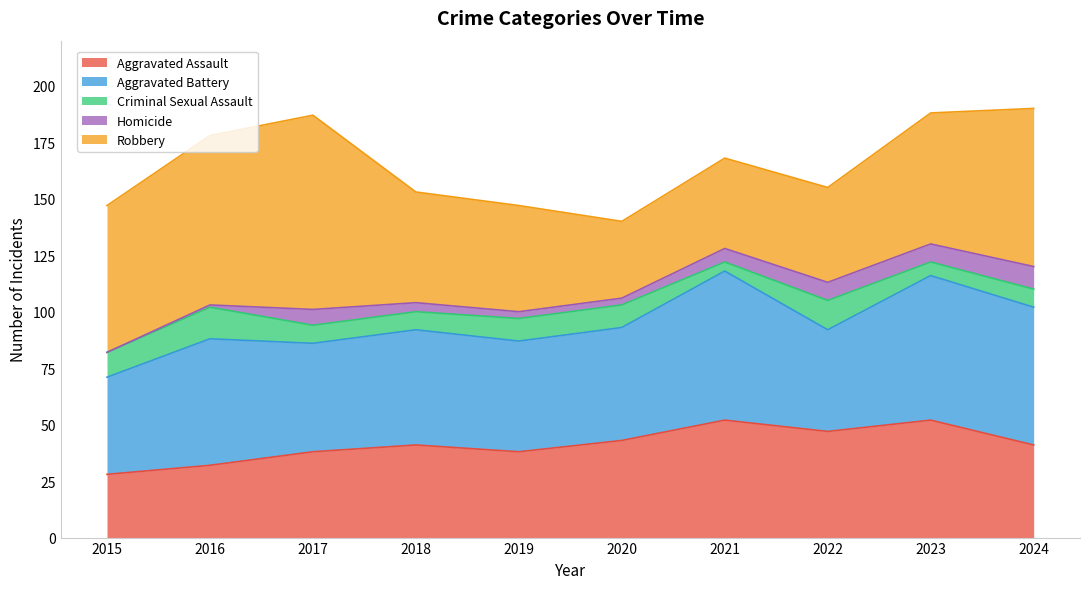

Which category has the highest value in the Robbery series?

2017